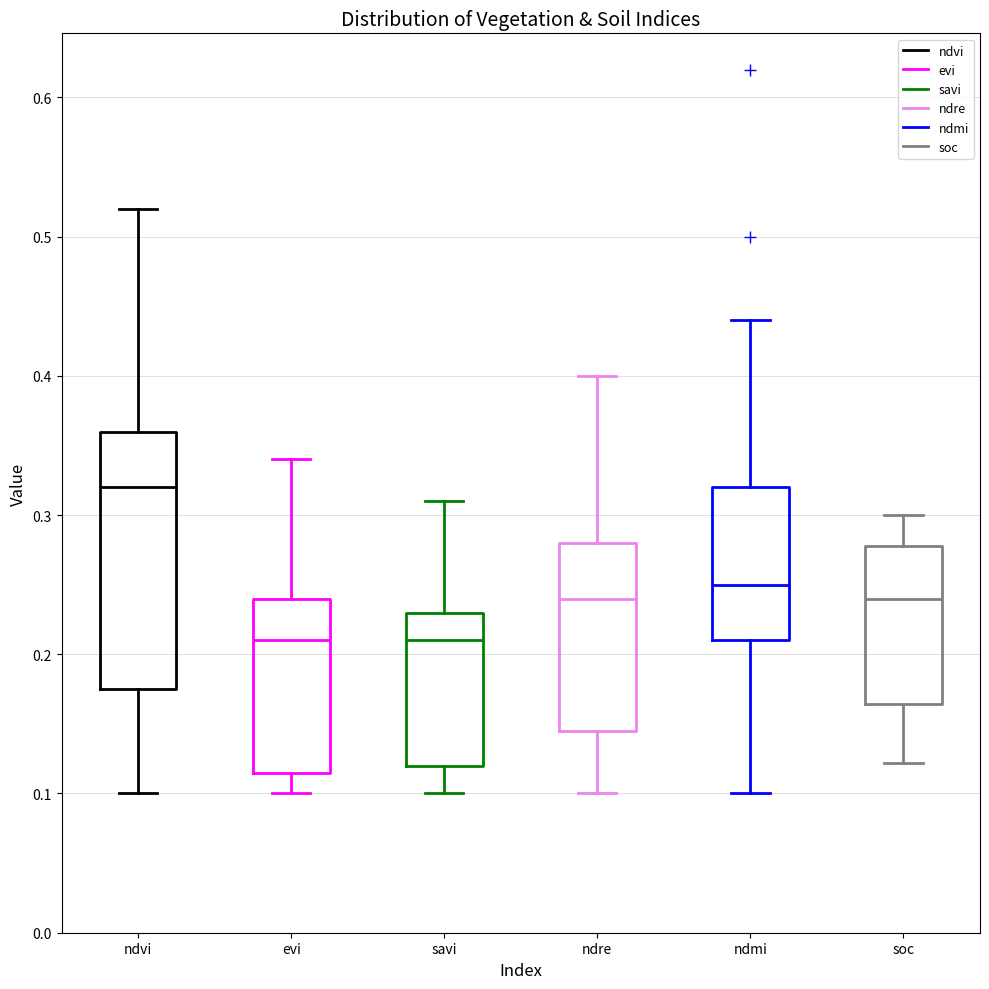

Reading left to right, transcribe this box plot: for each box, give where its median line is, the range the box spans, and where its two whiskers end, as read against the y-axis. The values are not printed on the chart, so give them approximately, as read against the axis.

ndvi: median 0.32, box 0.18 to 0.36, whiskers 0.10 to 0.52
evi: median 0.21, box 0.12 to 0.24, whiskers 0.10 to 0.34
savi: median 0.21, box 0.12 to 0.23, whiskers 0.10 to 0.31
ndre: median 0.24, box 0.15 to 0.28, whiskers 0.10 to 0.40
ndmi: median 0.25, box 0.21 to 0.32, whiskers 0.10 to 0.44
soc: median 0.24, box 0.16 to 0.28, whiskers 0.12 to 0.30